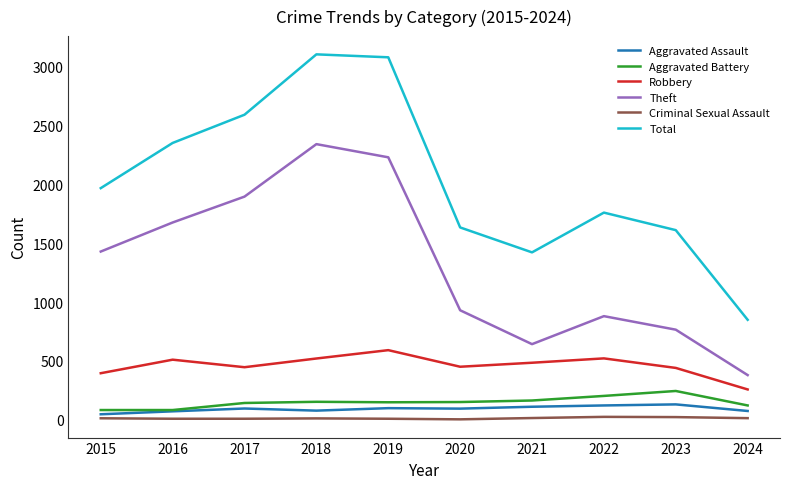

True or false: Theft and Aggravated Assault cross at least once.

False